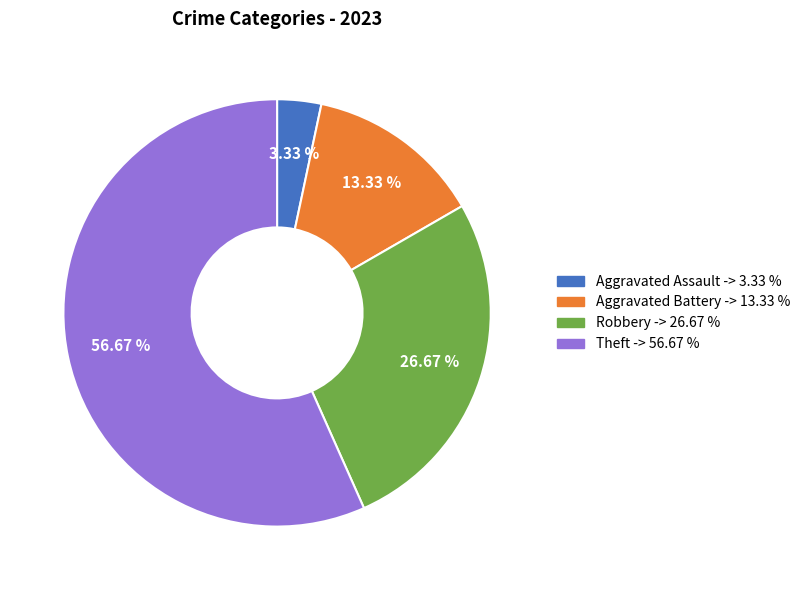

Which has a higher value, Robbery or Aggravated Battery?

Robbery